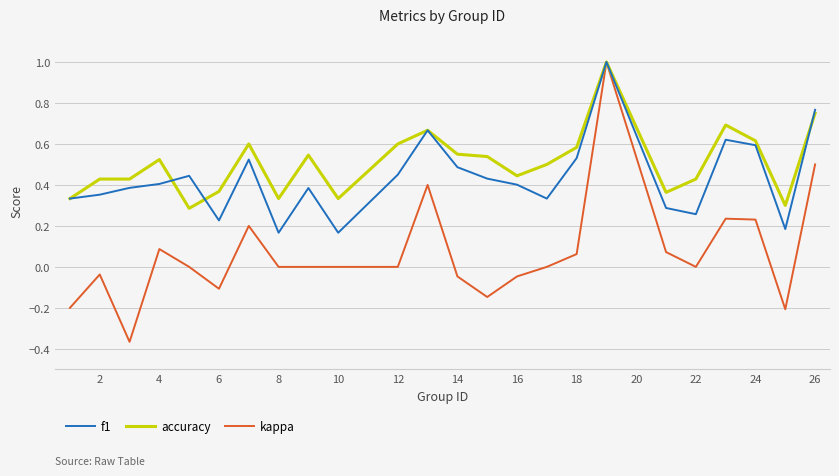

What is the maximum value for accuracy?

1.0